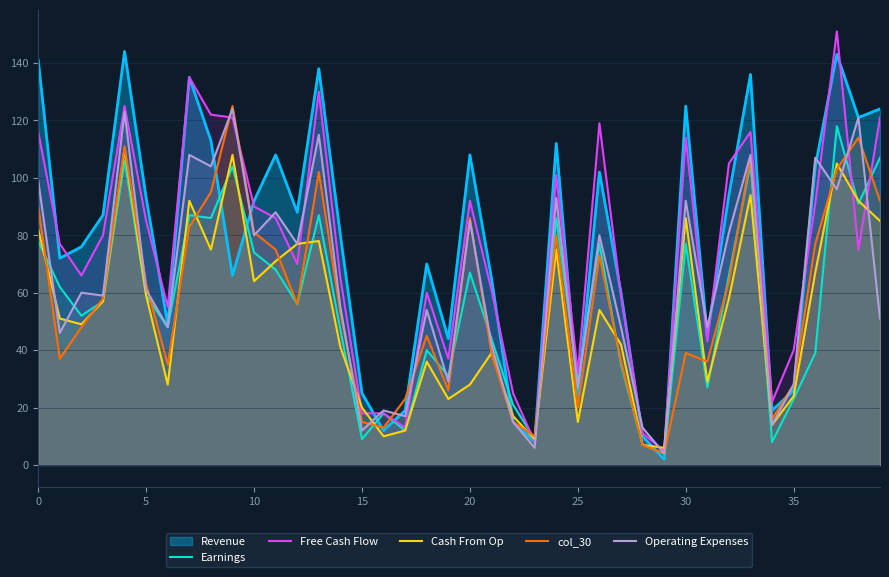

The Cash From Op series shows 127 at 30. True or false?

False